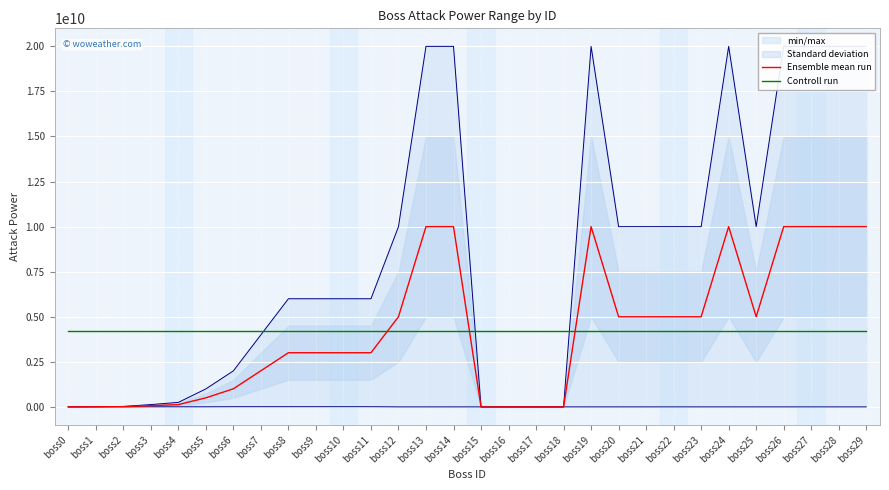

Where do Controll run and Ensemble mean run first cross each other?

boss11 and boss12